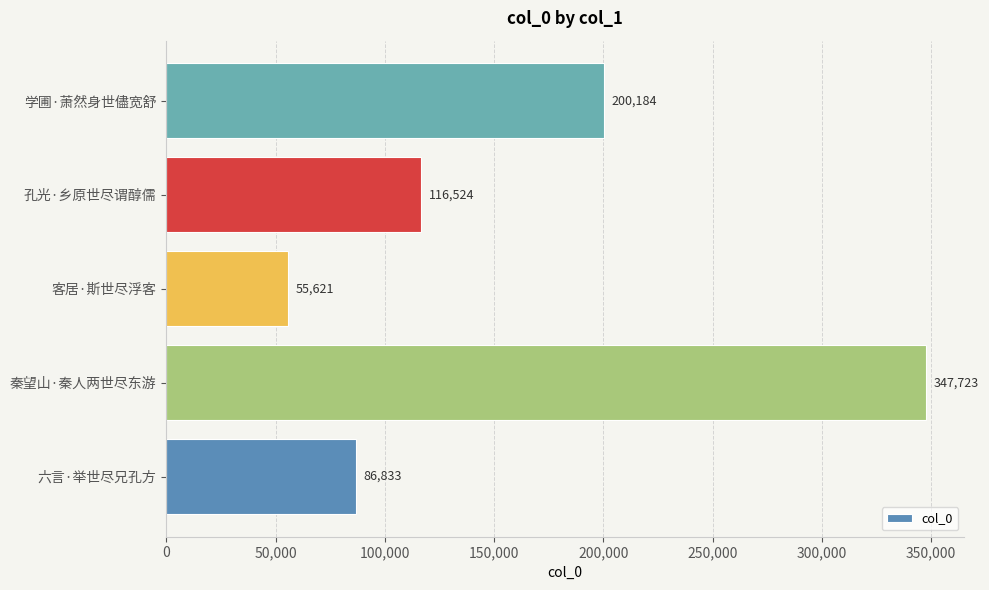

What is the greatest value displayed?

347723